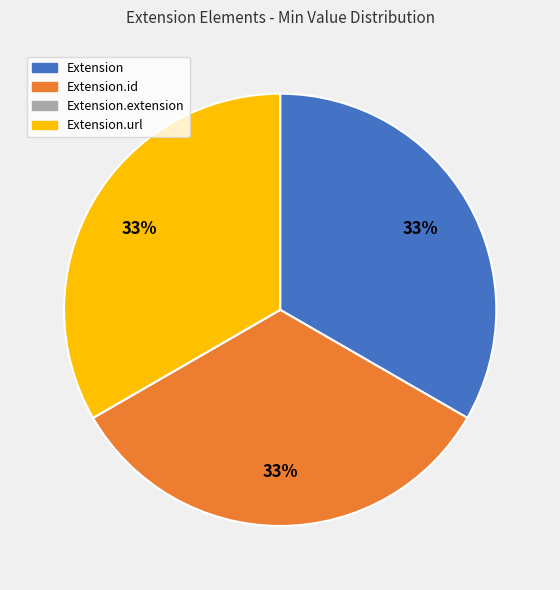

Does any single category account for the majority?

No